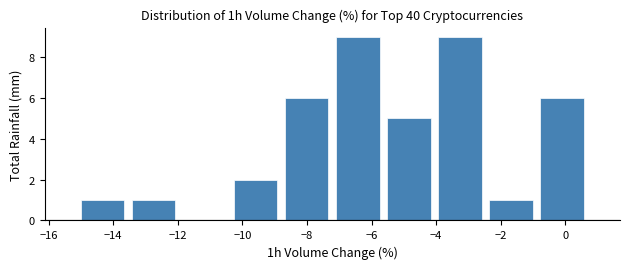

Reading left to right, list every bar in this chart as the range it spans on the x-axis followed by its height. Neither the bar edges nor the heights are printed on the chart, so give them approximately, as read against the axes.

-15.2 to -13.6: 1
-13.6 to -12.0: 1
-12.0 to -10.4: 0
-10.4 to -8.8: 2
-8.8 to -7.2: 6
-7.2 to -5.6: 9
-5.6 to -4.0: 5
-4.0 to -2.4: 9
-2.4 to -0.8: 1
-0.8 to 0.6: 6